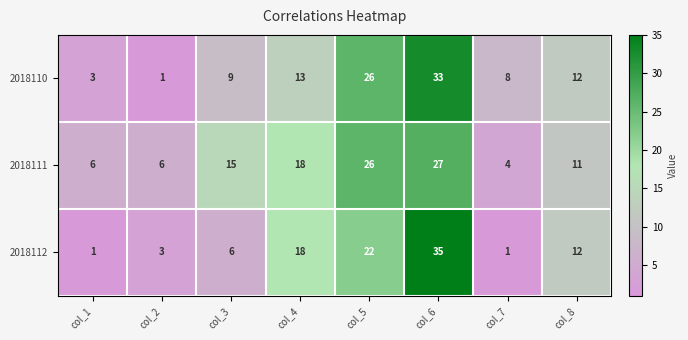

What is the difference between the 2018111 values at col_7 and col_3?

11